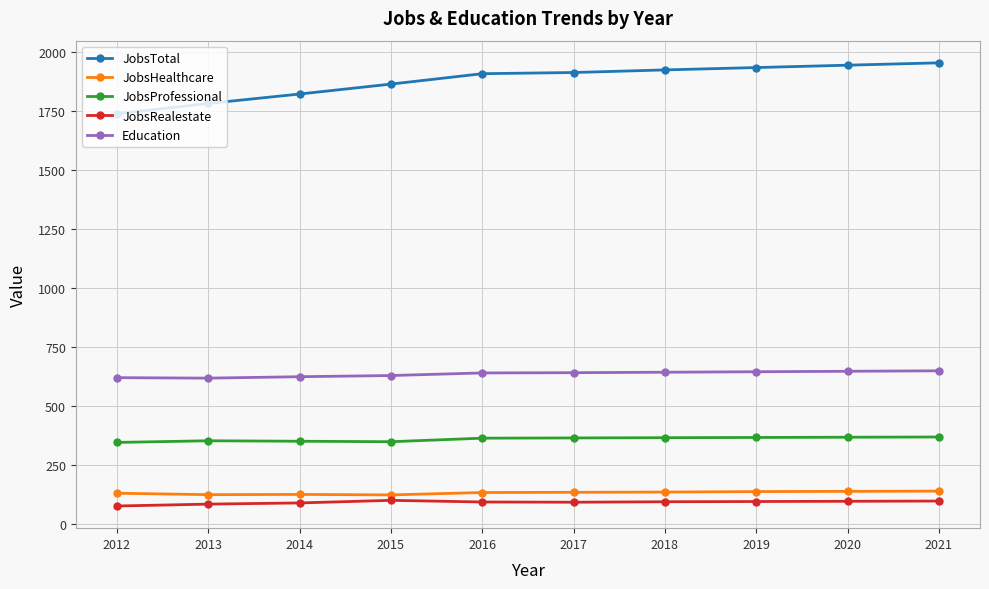

The value of JobsProfessional at 2017 is 110. True or false?

False